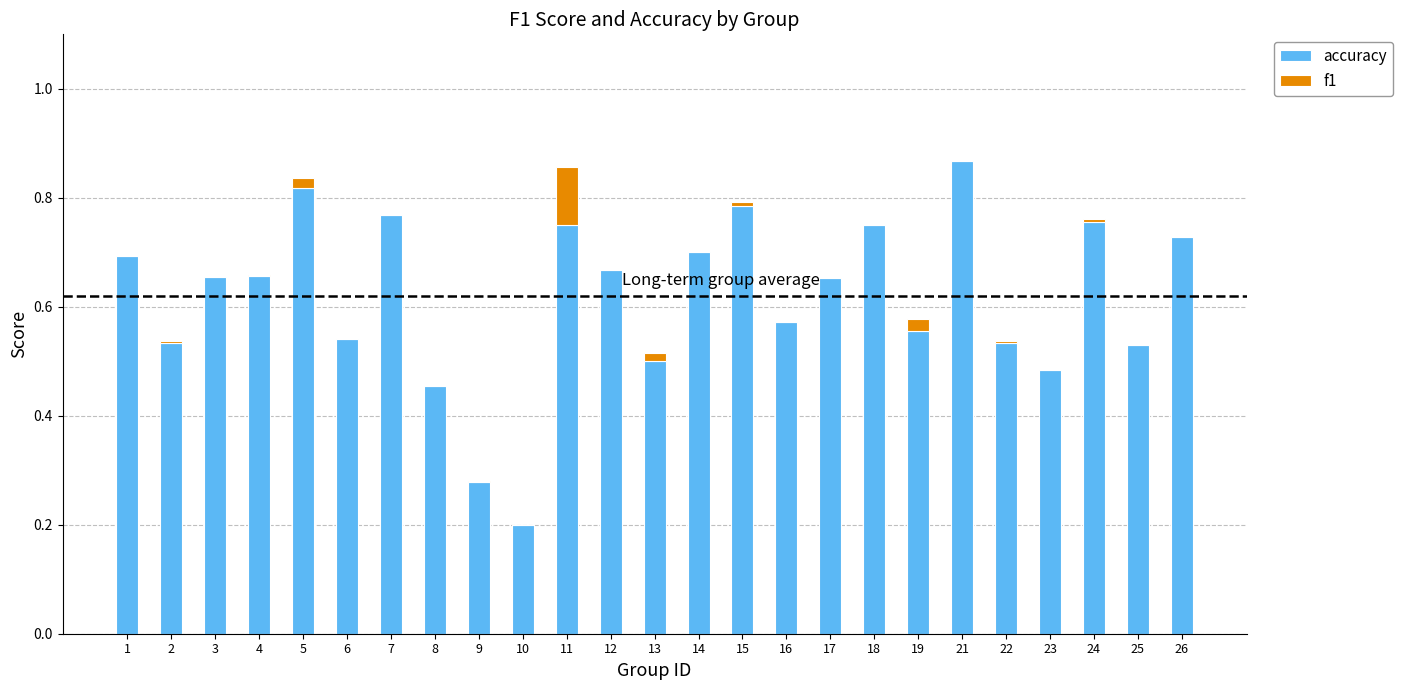

The value of accuracy at 17 is 0.7. True or false?

True